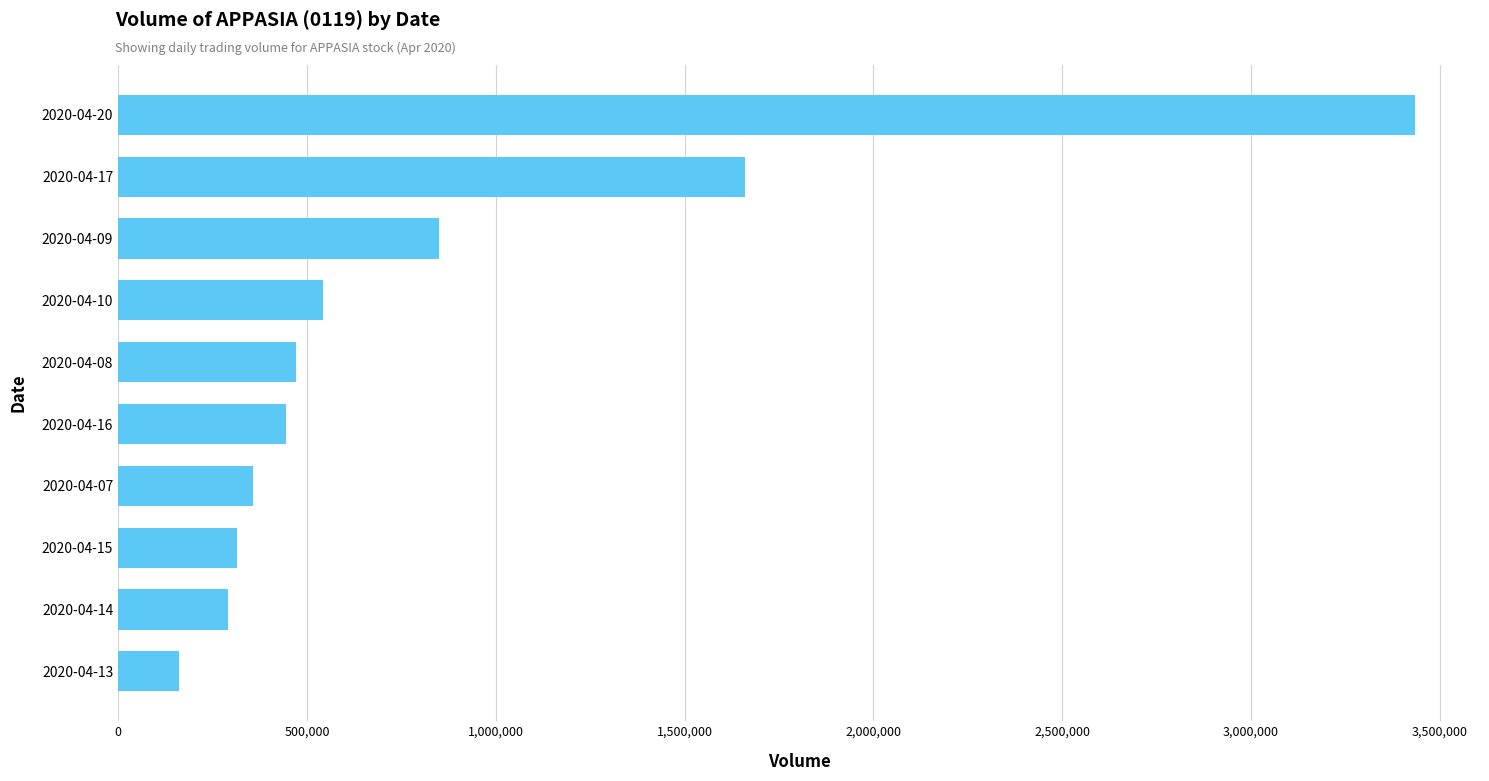

What is the difference between the second highest and second lowest values?

1367000